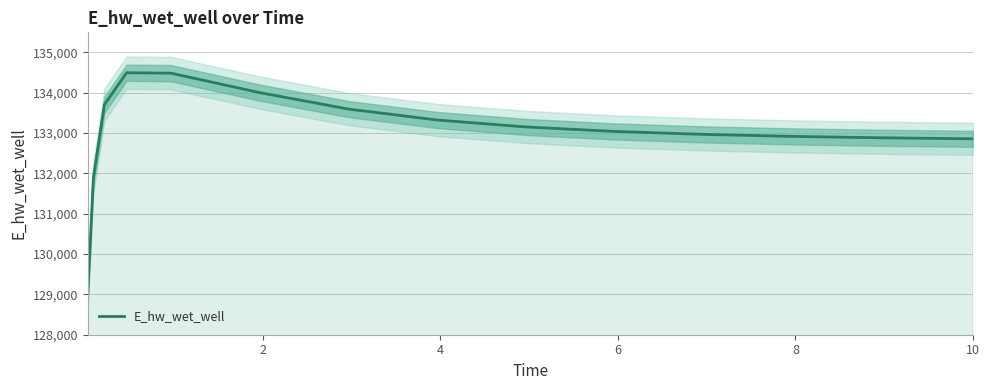

What is the maximum value for E_hw_wet_well?

134498.7